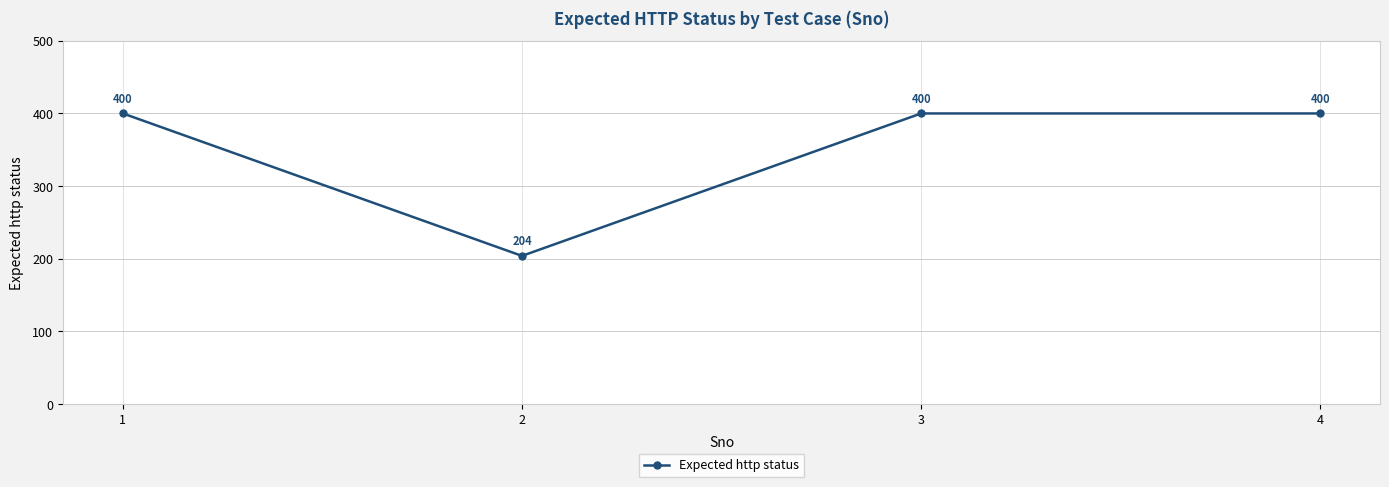

Approximately how many times larger is the value at 2 compared to 1?

0.5